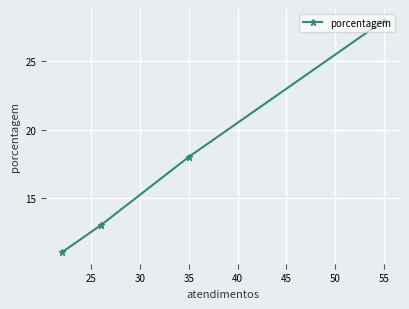

At which label is the value closest to 19?

35